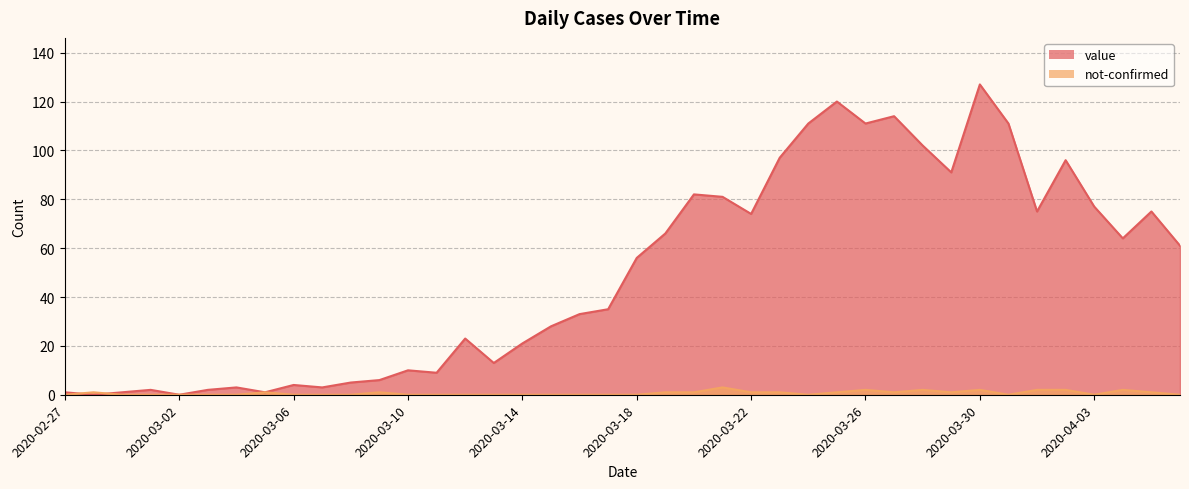

What is the total value across all series at 2020-03-20?

83